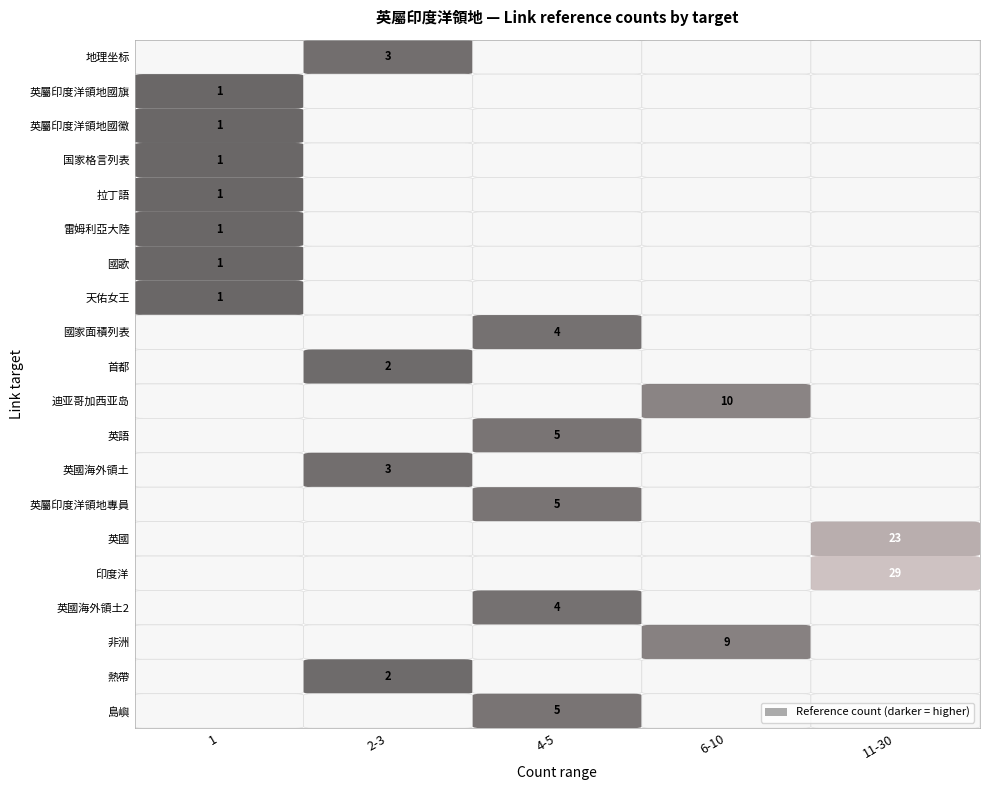

True or false: 首都 has a value of -1 at 15.

False